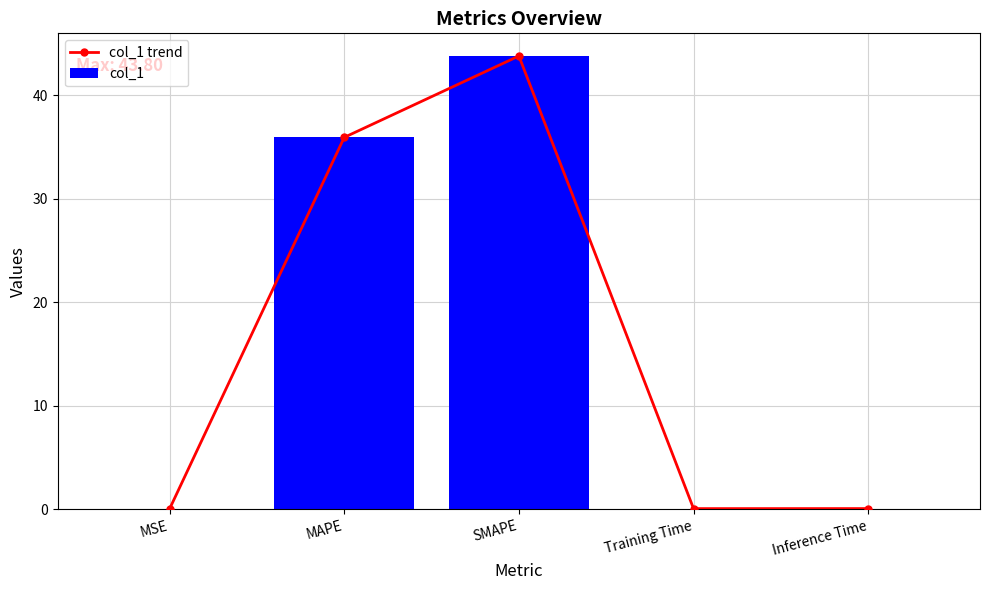

The col_1 trend series shows 43.8 at SMAPE. True or false?

True